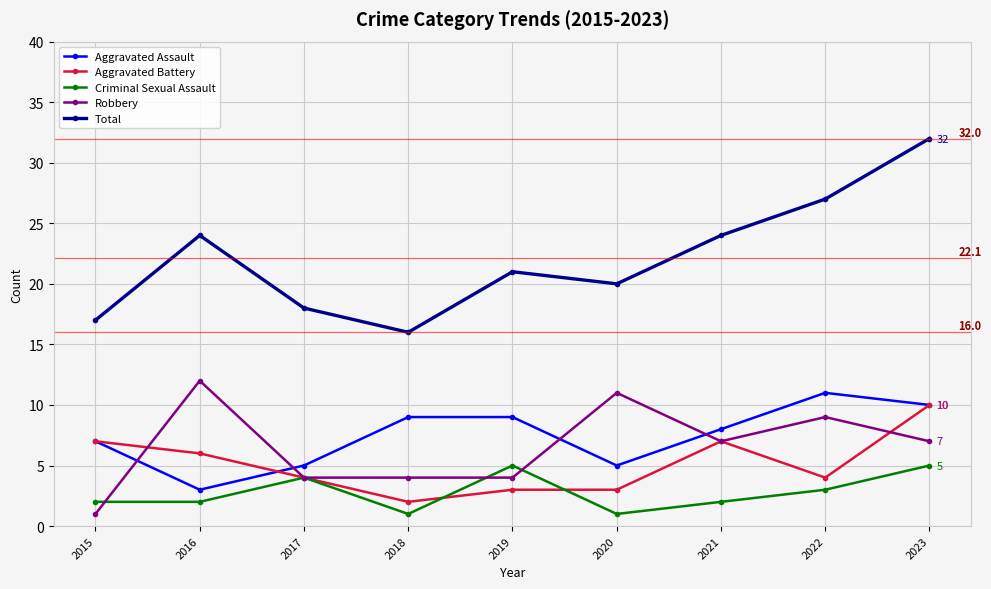

What is the spread (max minus min) of values at 2018?

15